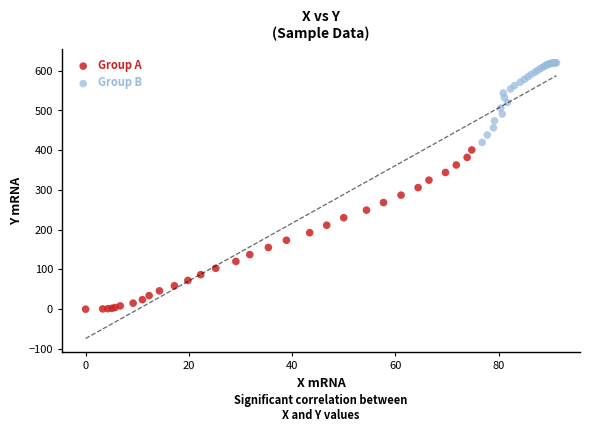

Which series has the largest Y range (max minus min)?

Group A